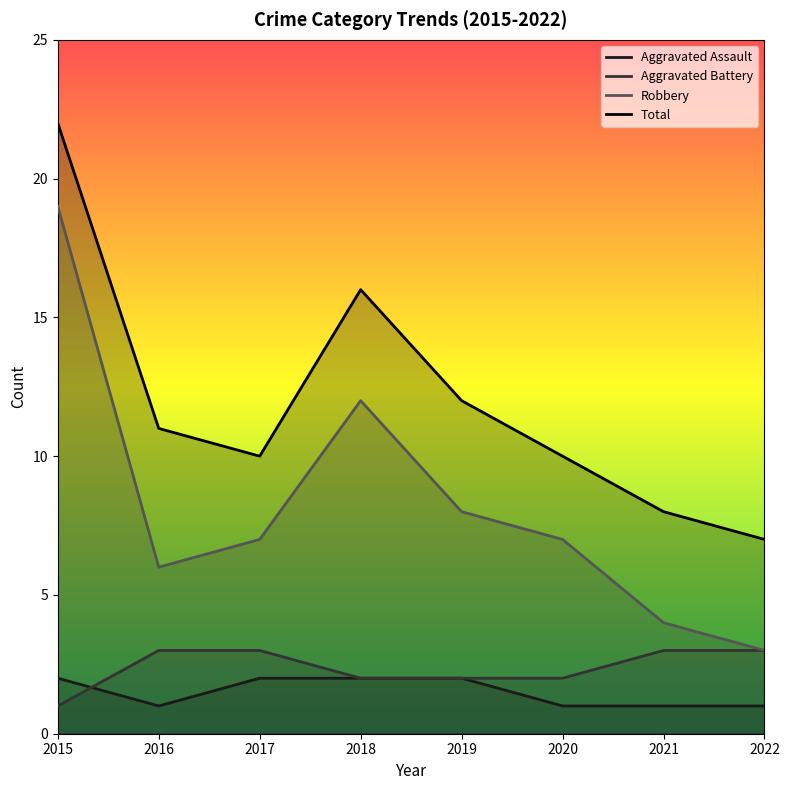

At which label does Aggravated Assault reach its minimum?

2016